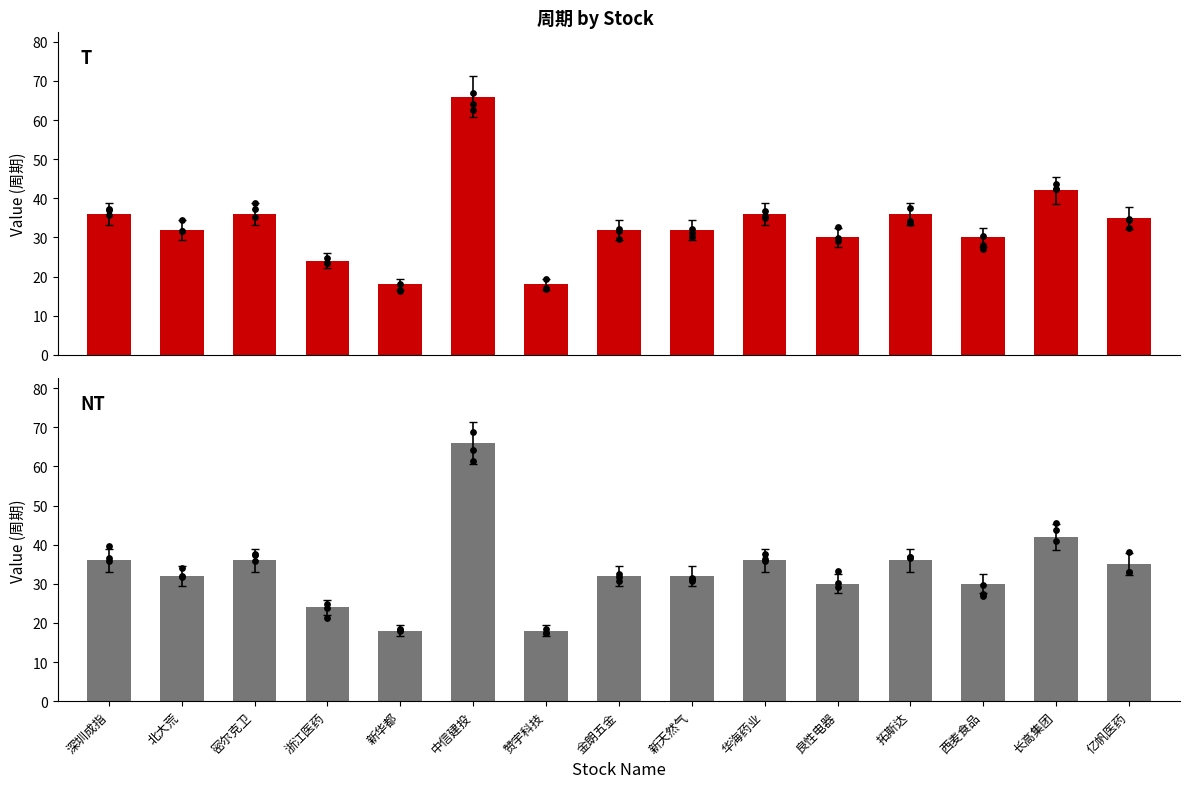

Which series reaches the minimum Y coordinate?

T